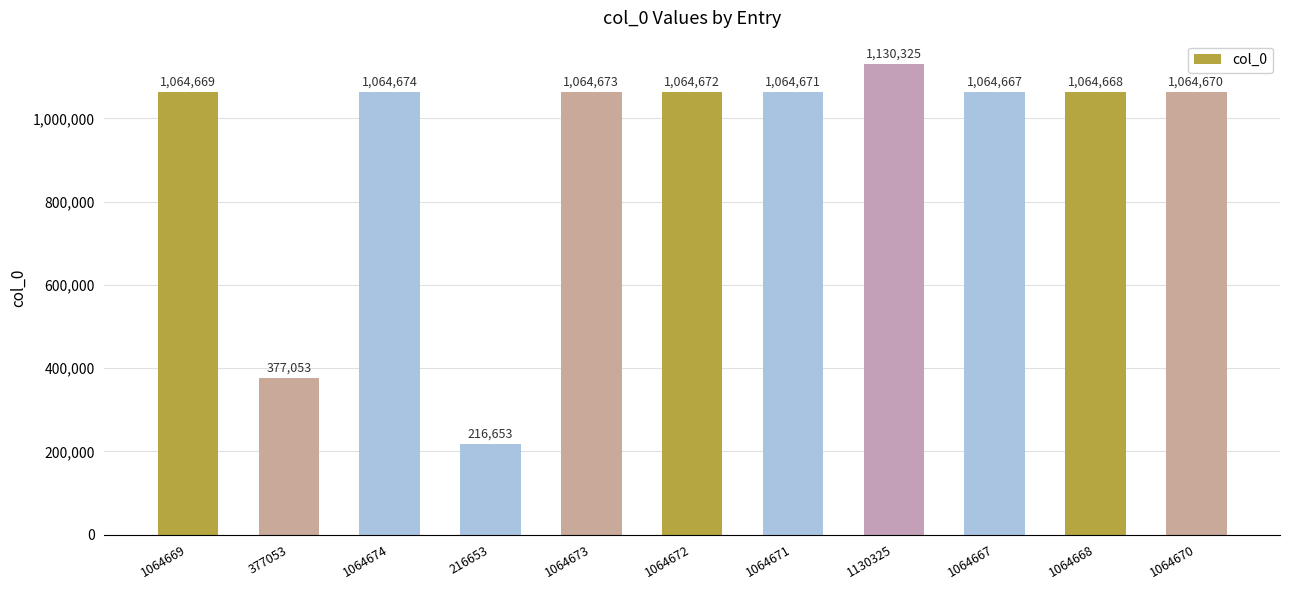

At which category does the chart reach its peak across all series?

1130325